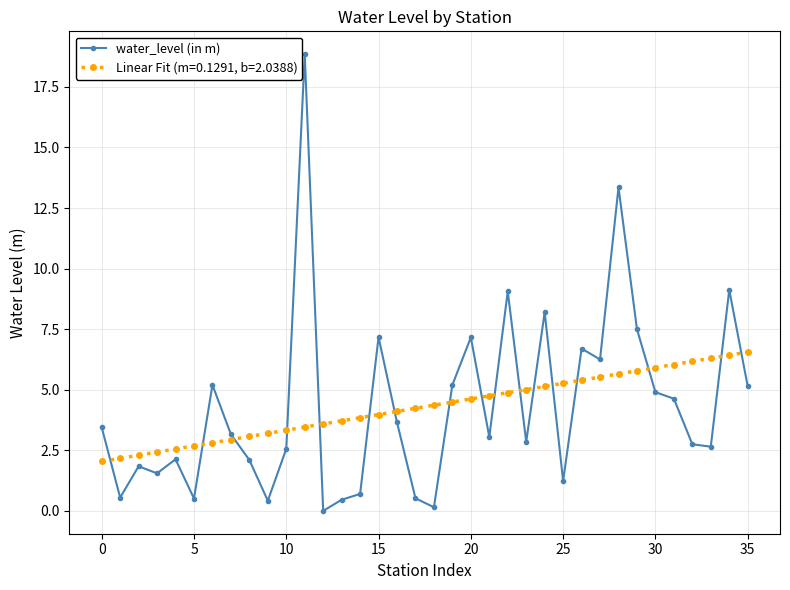

What is the value of the Linear Fit (m=0.1291, b=2.0388) point at the 21st from the left?

4.6